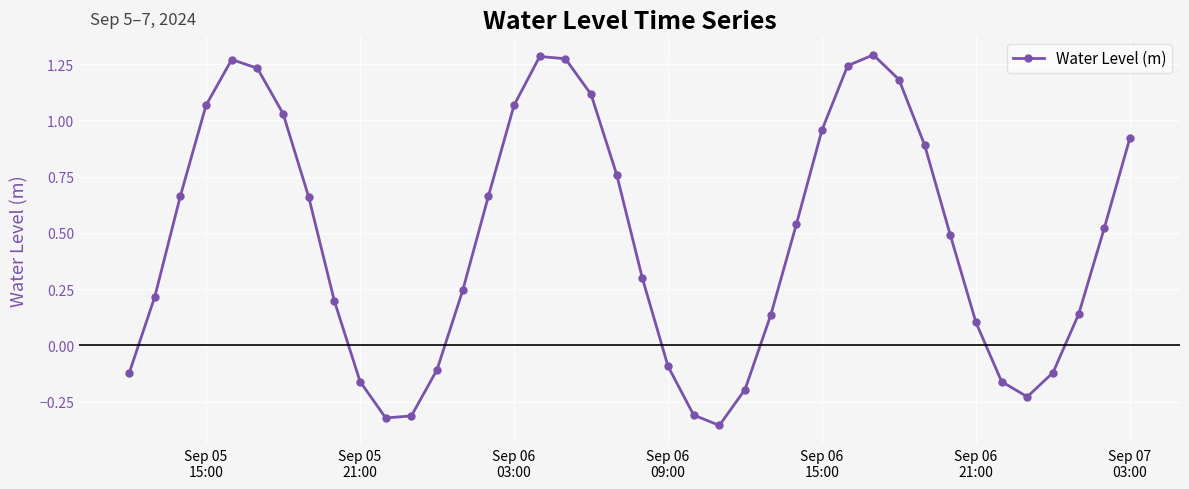

True or false: there are more than 1 points higher than both neighbors.

True